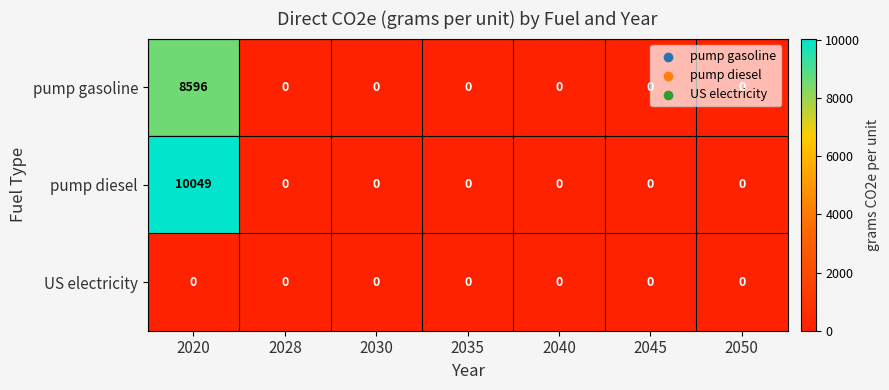

Is it true that pump gasoline equals 4990 at 2035?

False